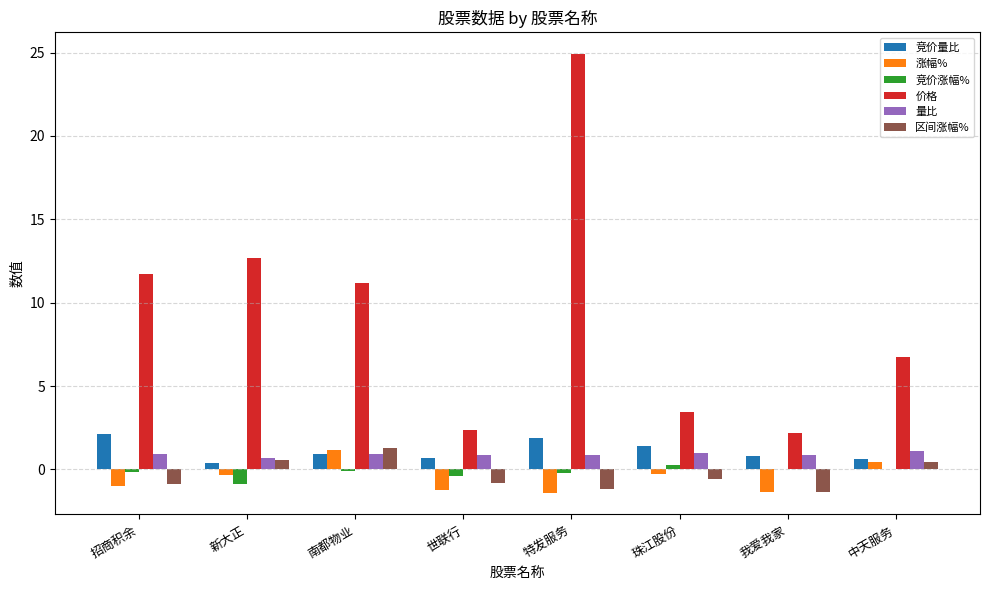

What is the highest value of the 量比 series?

1.1